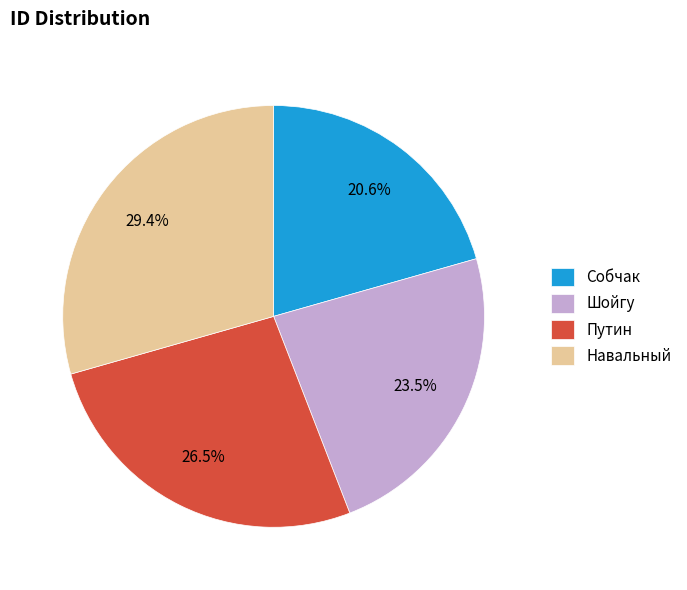

True or false: Собчак accounts for 21% of the total.

True